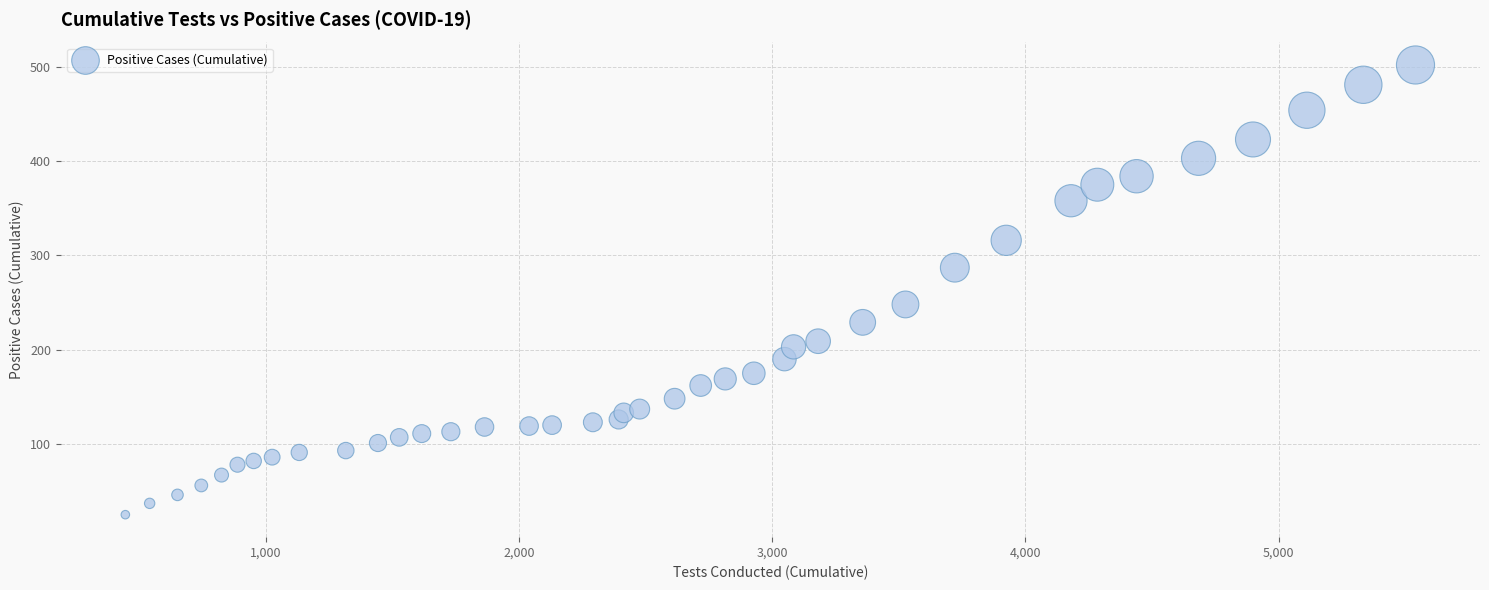

What Y value in the scatter plot is closest to 263?

248